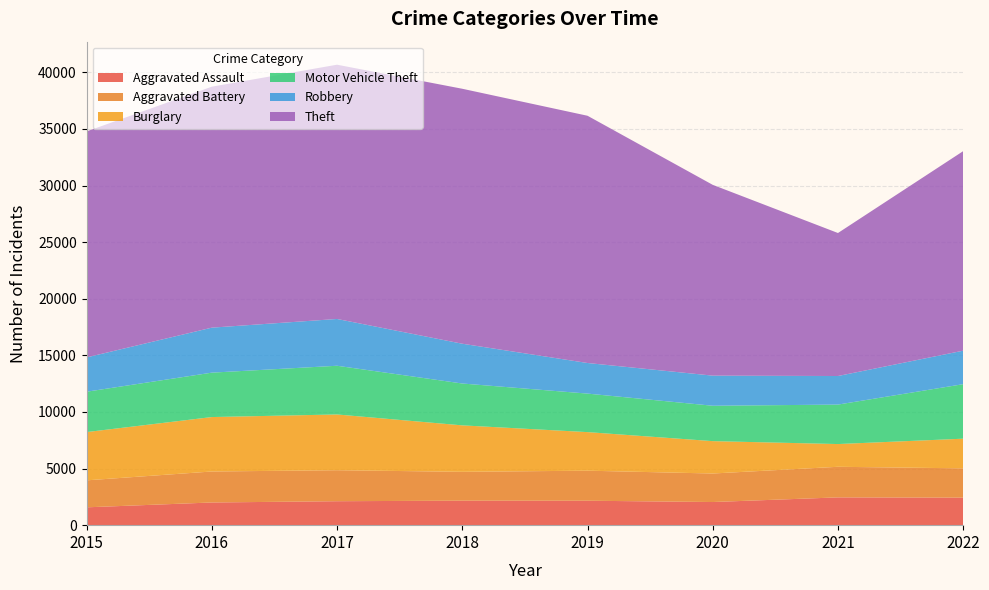

Reading right to left, transcribe all the data shown in this chart.

Aggravated Assault: 2022=2432	2021=2454	2020=2044	2019=2159	2018=2164	2017=2116	2016=2004	2015=1576
Aggravated Battery: 2022=2587	2021=2703	2020=2519	2019=2653	2018=2548	2017=2738	2016=2737	2015=2383
Burglary: 2022=2620	2021=2008	2020=2860	2019=3408	2018=4104	2017=4925	2016=4809	2015=4263
Motor Vehicle Theft: 2022=4815	2021=3486	2020=3125	2019=3402	2018=3697	2017=4302	2016=3922	2015=3565
Robbery: 2022=2959	2021=2524	2020=2660	2019=2702	2018=3514	2017=4133	2016=3975	2015=3032
Theft: 2022=17625	2021=12631	2020=16853	2019=21840	2018=22521	2017=22460	2016=21285	2015=19961